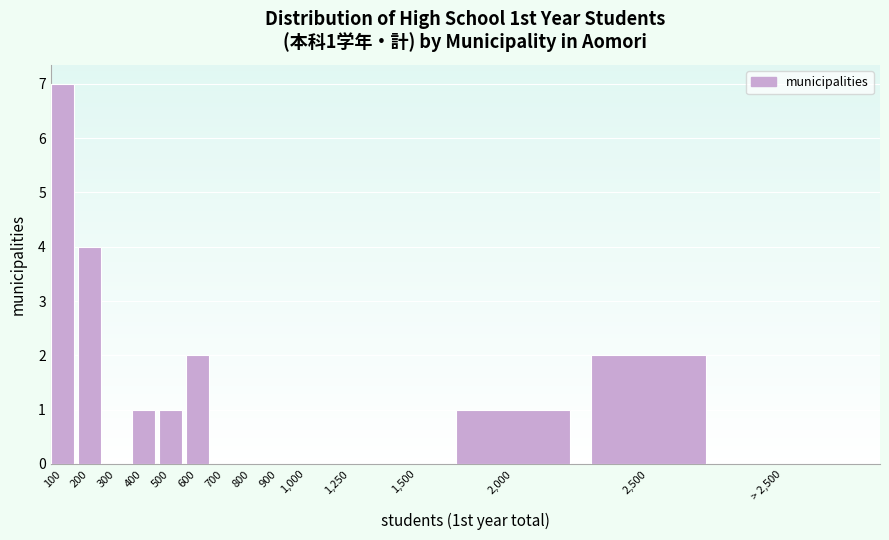

Reading right to left, list all the values displayed in this chart.

> 2,500=0	2,500=2	2,000=1	1,500=0	1,250=0	1,000=0	900=0	800=0	700=0	600=2	500=1	400=1	300=0	200=4	100=7